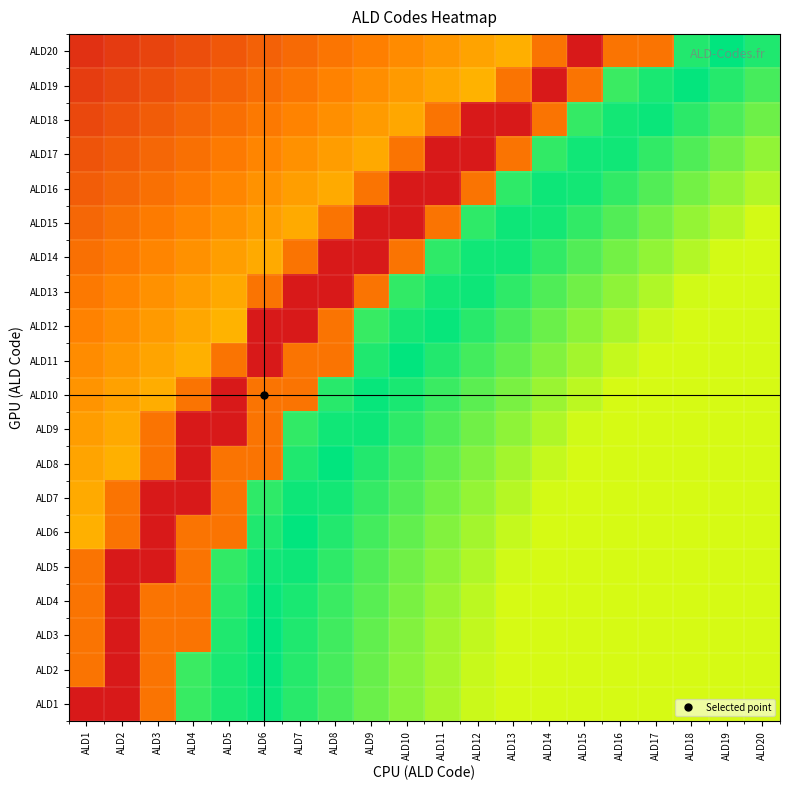

Reading left to right, transcribe all the data shown in this chart.

ALD20: ALD1=0.0	ALD2=0.1	ALD3=0.1	ALD4=0.1	ALD5=0.1	ALD6=0.1	ALD7=0.1	ALD8=0.2	ALD9=0.2	ALD10=0.2	ALD11=0.2	ALD12=0.2	ALD13=0.2	ALD14=0.8	ALD15=1.0	ALD16=0.8	ALD17=0.8	ALD18=0.5	ALD19=0.5	ALD20=0.5
ALD19: ALD1=0.1	ALD2=0.1	ALD3=0.1	ALD4=0.1	ALD5=0.1	ALD6=0.1	ALD7=0.2	ALD8=0.2	ALD9=0.2	ALD10=0.2	ALD11=0.2	ALD12=0.2	ALD13=0.8	ALD14=1.0	ALD15=0.8	ALD16=0.5	ALD17=0.5	ALD18=0.5	ALD19=0.5	ALD20=0.5
ALD18: ALD1=0.1	ALD2=0.1	ALD3=0.1	ALD4=0.1	ALD5=0.1	ALD6=0.2	ALD7=0.2	ALD8=0.2	ALD9=0.2	ALD10=0.2	ALD11=0.8	ALD12=1.0	ALD13=1.0	ALD14=0.8	ALD15=0.5	ALD16=0.5	ALD17=0.5	ALD18=0.5	ALD19=0.5	ALD20=0.4
ALD17: ALD1=0.1	ALD2=0.1	ALD3=0.1	ALD4=0.1	ALD5=0.2	ALD6=0.2	ALD7=0.2	ALD8=0.2	ALD9=0.2	ALD10=0.8	ALD11=1.0	ALD12=1.0	ALD13=0.8	ALD14=0.5	ALD15=0.5	ALD16=0.5	ALD17=0.5	ALD18=0.4	ALD19=0.4	ALD20=0.4
ALD16: ALD1=0.1	ALD2=0.1	ALD3=0.1	ALD4=0.2	ALD5=0.2	ALD6=0.2	ALD7=0.2	ALD8=0.2	ALD9=0.8	ALD10=1.0	ALD11=1.0	ALD12=0.8	ALD13=0.5	ALD14=0.5	ALD15=0.5	ALD16=0.5	ALD17=0.4	ALD18=0.4	ALD19=0.4	ALD20=0.4
ALD15: ALD1=0.1	ALD2=0.1	ALD3=0.2	ALD4=0.2	ALD5=0.2	ALD6=0.2	ALD7=0.2	ALD8=0.8	ALD9=1.0	ALD10=1.0	ALD11=0.8	ALD12=0.5	ALD13=0.5	ALD14=0.5	ALD15=0.5	ALD16=0.4	ALD17=0.4	ALD18=0.4	ALD19=0.4	ALD20=0.4
ALD14: ALD1=0.1	ALD2=0.2	ALD3=0.2	ALD4=0.2	ALD5=0.2	ALD6=0.2	ALD7=0.8	ALD8=1.0	ALD9=1.0	ALD10=0.8	ALD11=0.5	ALD12=0.5	ALD13=0.5	ALD14=0.5	ALD15=0.4	ALD16=0.4	ALD17=0.4	ALD18=0.4	ALD19=0.4	ALD20=0.4
ALD13: ALD1=0.2	ALD2=0.2	ALD3=0.2	ALD4=0.2	ALD5=0.2	ALD6=0.8	ALD7=1.0	ALD8=1.0	ALD9=0.8	ALD10=0.5	ALD11=0.5	ALD12=0.5	ALD13=0.5	ALD14=0.4	ALD15=0.4	ALD16=0.4	ALD17=0.4	ALD18=0.4	ALD19=0.4	ALD20=0.4
ALD12: ALD1=0.2	ALD2=0.2	ALD3=0.2	ALD4=0.2	ALD5=0.2	ALD6=1.0	ALD7=1.0	ALD8=0.8	ALD9=0.5	ALD10=0.5	ALD11=0.5	ALD12=0.5	ALD13=0.5	ALD14=0.4	ALD15=0.4	ALD16=0.4	ALD17=0.4	ALD18=0.4	ALD19=0.4	ALD20=0.4
ALD11: ALD1=0.2	ALD2=0.2	ALD3=0.2	ALD4=0.2	ALD5=0.8	ALD6=1.0	ALD7=0.8	ALD8=0.8	ALD9=0.5	ALD10=0.5	ALD11=0.5	ALD12=0.5	ALD13=0.4	ALD14=0.4	ALD15=0.4	ALD16=0.4	ALD17=0.4	ALD18=0.4	ALD19=0.4	ALD20=0.4
ALD10: ALD1=0.2	ALD2=0.2	ALD3=0.2	ALD4=0.8	ALD5=1.0	ALD6=0.8	ALD7=0.8	ALD8=0.5	ALD9=0.5	ALD10=0.5	ALD11=0.5	ALD12=0.4	ALD13=0.4	ALD14=0.4	ALD15=0.4	ALD16=0.4	ALD17=0.4	ALD18=0.4	ALD19=0.4	ALD20=0.4
ALD9: ALD1=0.2	ALD2=0.2	ALD3=0.8	ALD4=1.0	ALD5=1.0	ALD6=0.8	ALD7=0.5	ALD8=0.5	ALD9=0.5	ALD10=0.5	ALD11=0.4	ALD12=0.4	ALD13=0.4	ALD14=0.4	ALD15=0.4	ALD16=0.4	ALD17=0.4	ALD18=0.4	ALD19=0.4	ALD20=0.4
ALD8: ALD1=0.2	ALD2=0.2	ALD3=0.8	ALD4=1.0	ALD5=0.8	ALD6=0.8	ALD7=0.5	ALD8=0.5	ALD9=0.5	ALD10=0.5	ALD11=0.4	ALD12=0.4	ALD13=0.4	ALD14=0.4	ALD15=0.4	ALD16=0.4	ALD17=0.4	ALD18=0.4	ALD19=0.4	ALD20=0.4
ALD7: ALD1=0.2	ALD2=0.8	ALD3=1.0	ALD4=1.0	ALD5=0.8	ALD6=0.5	ALD7=0.5	ALD8=0.5	ALD9=0.5	ALD10=0.4	ALD11=0.4	ALD12=0.4	ALD13=0.4	ALD14=0.4	ALD15=0.4	ALD16=0.4	ALD17=0.4	ALD18=0.4	ALD19=0.4	ALD20=0.4
ALD6: ALD1=0.2	ALD2=0.8	ALD3=1.0	ALD4=0.8	ALD5=0.8	ALD6=0.5	ALD7=0.5	ALD8=0.5	ALD9=0.5	ALD10=0.4	ALD11=0.4	ALD12=0.4	ALD13=0.4	ALD14=0.4	ALD15=0.4	ALD16=0.4	ALD17=0.4	ALD18=0.4	ALD19=0.4	ALD20=0.4
ALD5: ALD1=0.8	ALD2=1.0	ALD3=1.0	ALD4=0.8	ALD5=0.5	ALD6=0.5	ALD7=0.5	ALD8=0.5	ALD9=0.4	ALD10=0.4	ALD11=0.4	ALD12=0.4	ALD13=0.4	ALD14=0.4	ALD15=0.4	ALD16=0.4	ALD17=0.4	ALD18=0.4	ALD19=0.4	ALD20=0.4
ALD4: ALD1=0.8	ALD2=1.0	ALD3=0.8	ALD4=0.8	ALD5=0.5	ALD6=0.5	ALD7=0.5	ALD8=0.5	ALD9=0.4	ALD10=0.4	ALD11=0.4	ALD12=0.4	ALD13=0.4	ALD14=0.4	ALD15=0.4	ALD16=0.4	ALD17=0.4	ALD18=0.4	ALD19=0.4	ALD20=0.4
ALD3: ALD1=0.8	ALD2=1.0	ALD3=0.8	ALD4=0.8	ALD5=0.5	ALD6=0.5	ALD7=0.5	ALD8=0.5	ALD9=0.4	ALD10=0.4	ALD11=0.4	ALD12=0.4	ALD13=0.4	ALD14=0.4	ALD15=0.4	ALD16=0.4	ALD17=0.4	ALD18=0.4	ALD19=0.4	ALD20=0.4
ALD2: ALD1=0.8	ALD2=1.0	ALD3=0.8	ALD4=0.5	ALD5=0.5	ALD6=0.5	ALD7=0.5	ALD8=0.5	ALD9=0.4	ALD10=0.4	ALD11=0.4	ALD12=0.4	ALD13=0.4	ALD14=0.4	ALD15=0.4	ALD16=0.4	ALD17=0.4	ALD18=0.4	ALD19=0.4	ALD20=0.4
ALD1: ALD1=1.0	ALD2=1.0	ALD3=0.8	ALD4=0.5	ALD5=0.5	ALD6=0.5	ALD7=0.5	ALD8=0.5	ALD9=0.4	ALD10=0.4	ALD11=0.4	ALD12=0.4	ALD13=0.4	ALD14=0.4	ALD15=0.4	ALD16=0.4	ALD17=0.4	ALD18=0.4	ALD19=0.4	ALD20=0.4